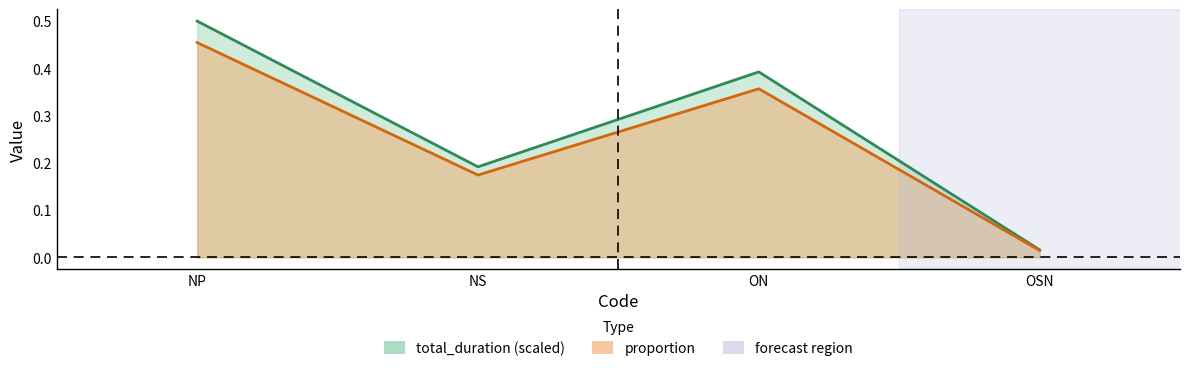

What is the difference between the proportion values at OSN and ON?

0.3